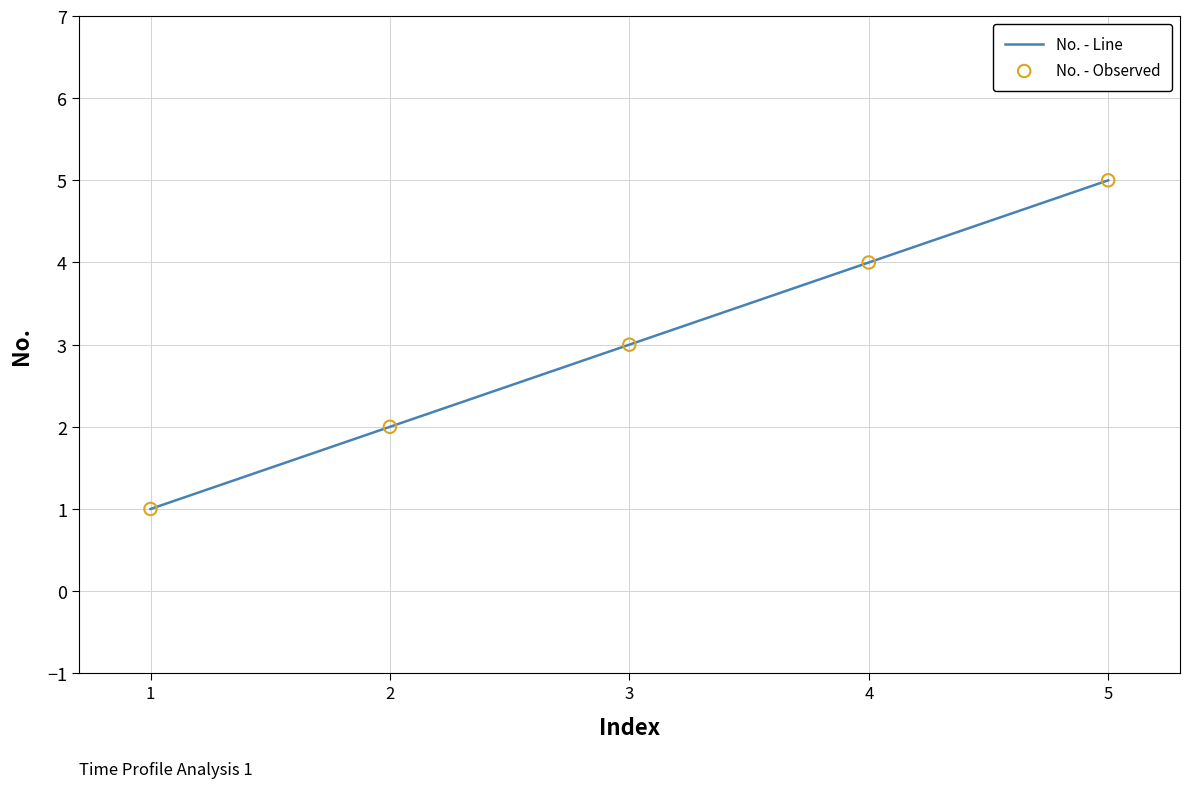

Rank the categories by value from highest to lowest.

5, 4, 3, 2, 1